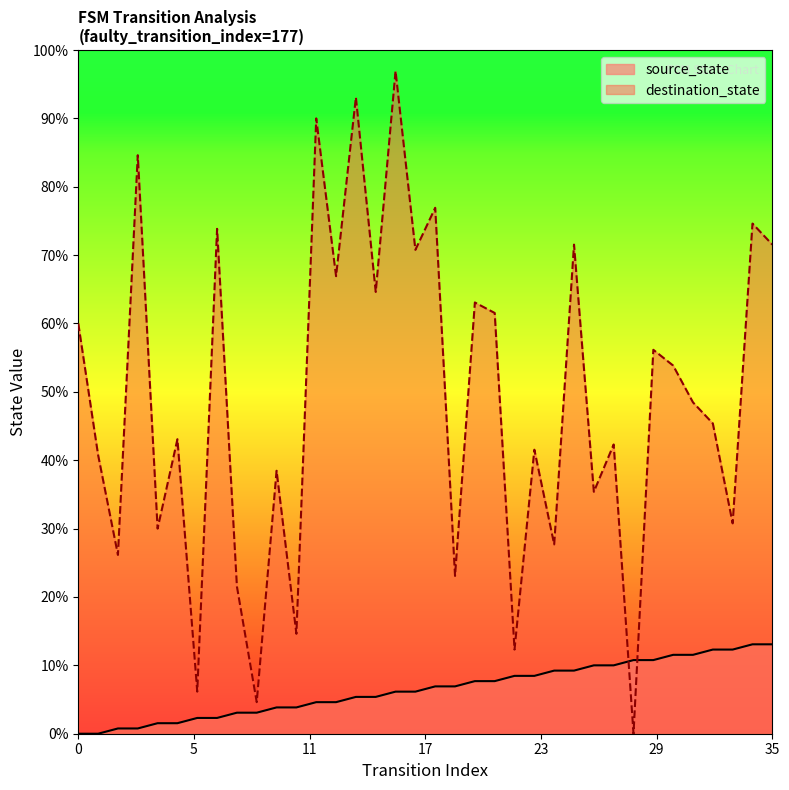

Where do destination_state and source_state first cross each other?

27 and 28